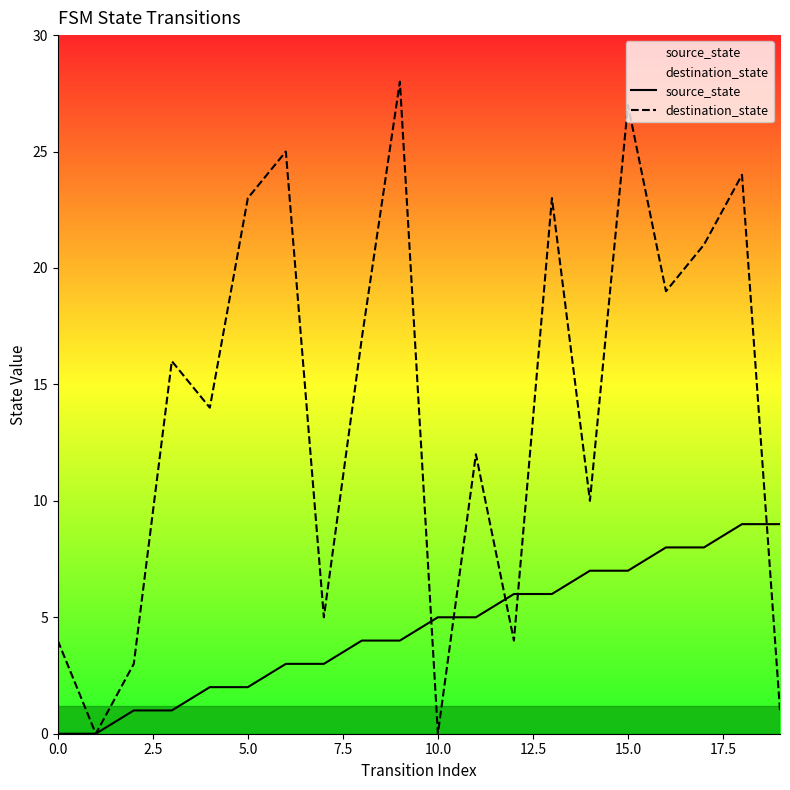

What is the average value of the source_state series?

4